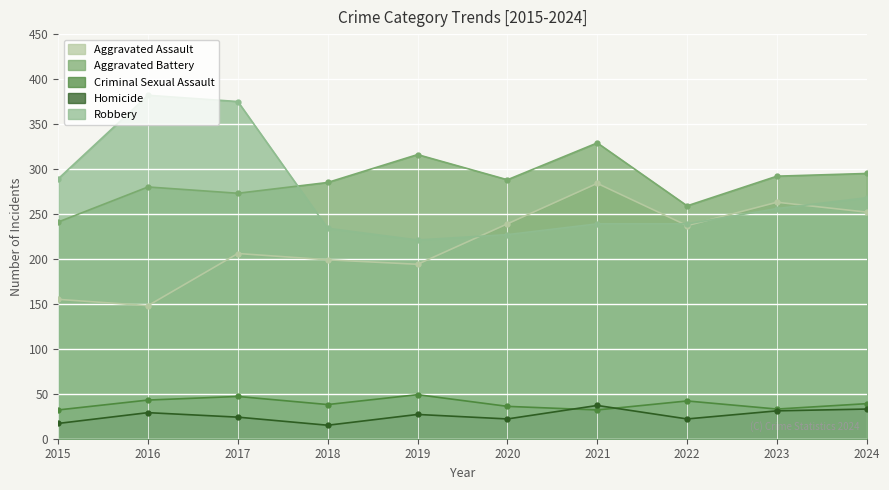

At which label is Criminal Sexual Assault closest to 40?

2024